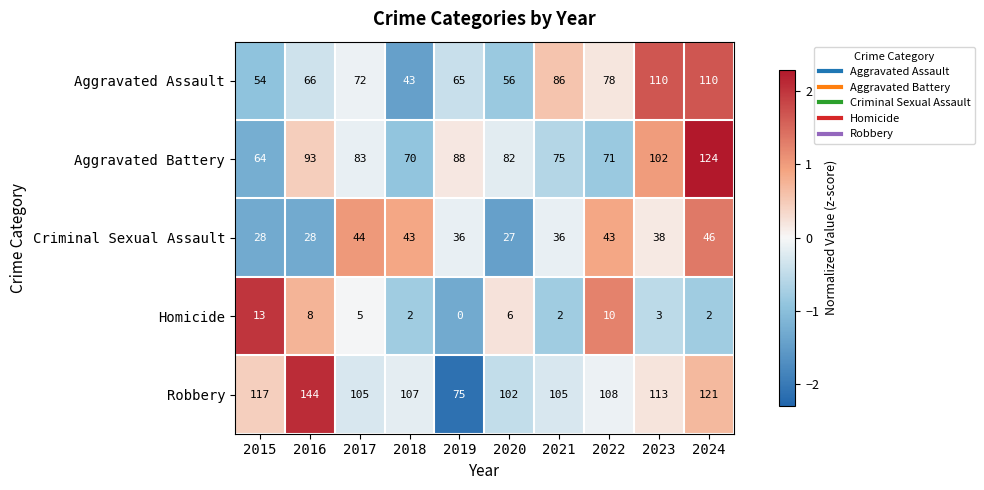

The value of Robbery at 2017 is 105. True or false?

True